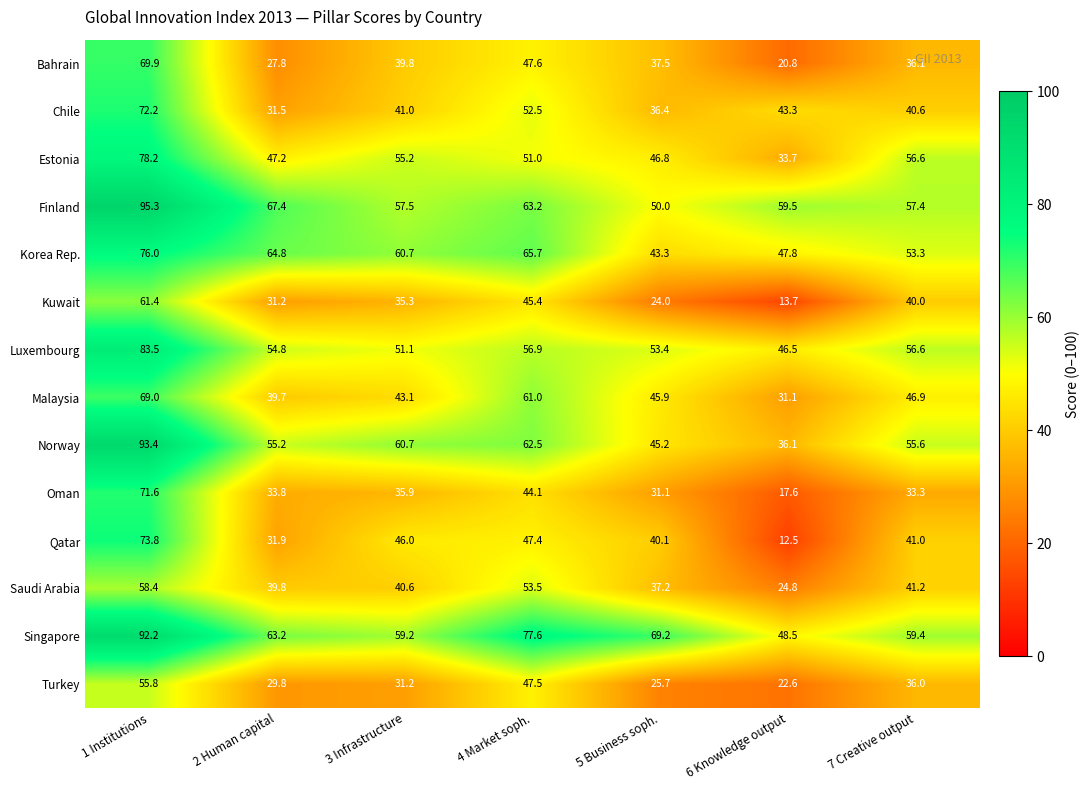

What is the sum of the Chile values at 3 Infrastructure and 5 Business soph.?

77.4